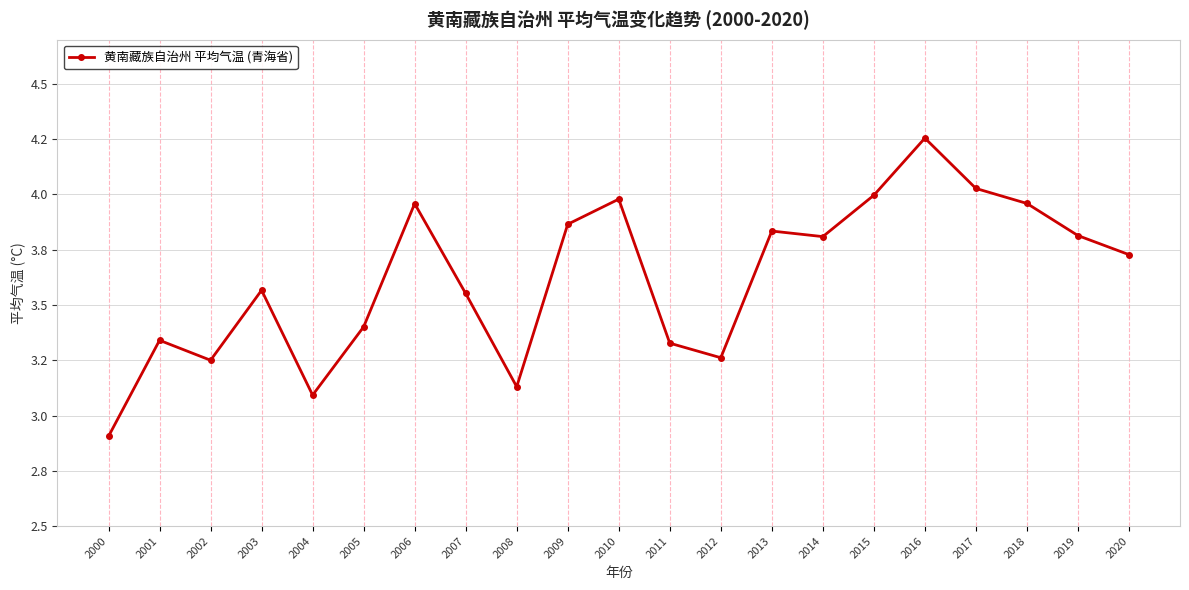

How many points are higher than both their immediate neighbors (excluding endpoints)?

6